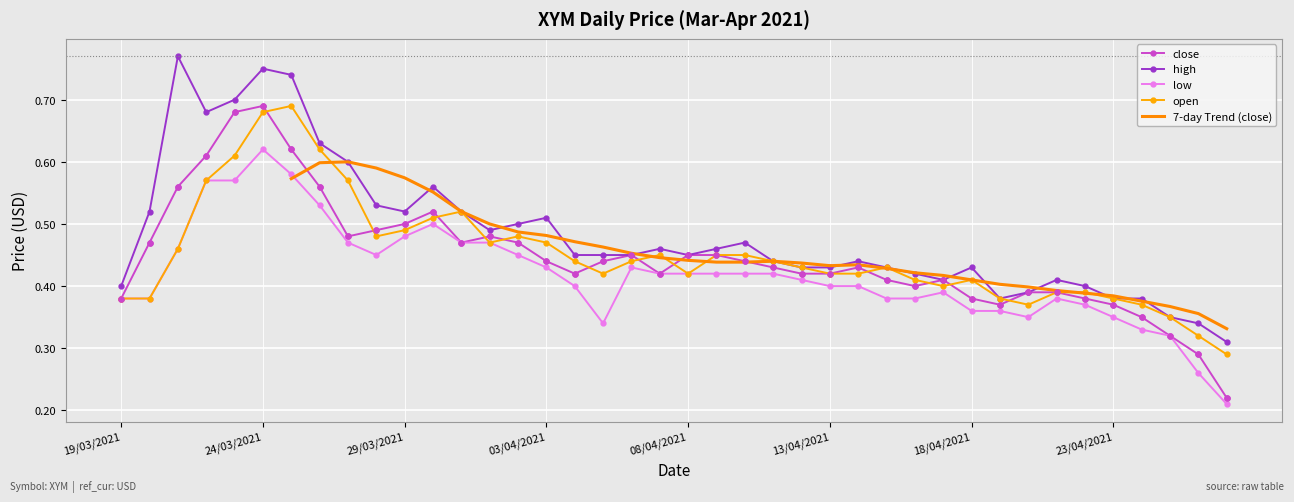

True or false: low has more than 2 points higher than both neighbors.

True